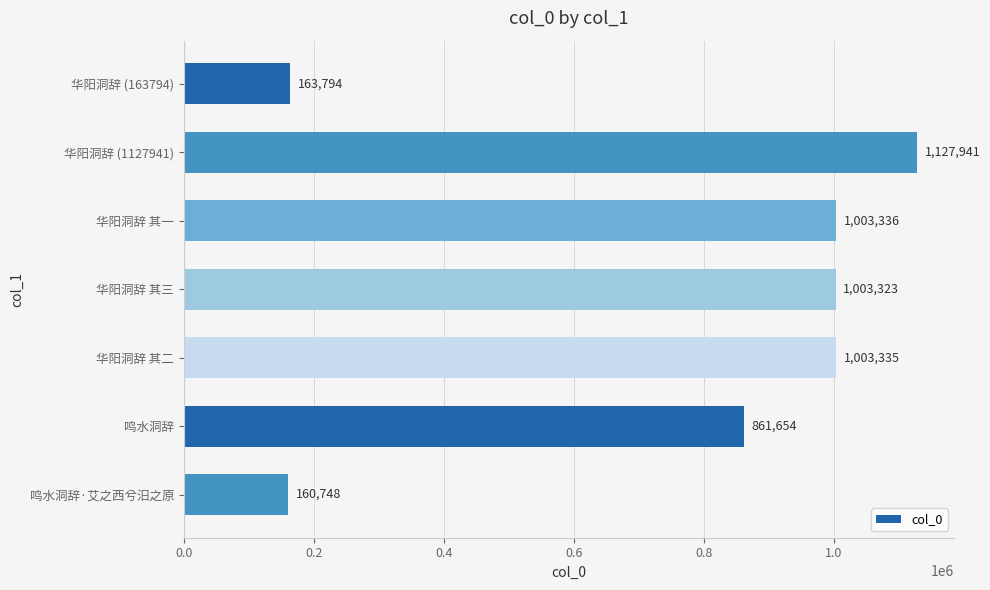

Does the chart contain stacked bars?

No